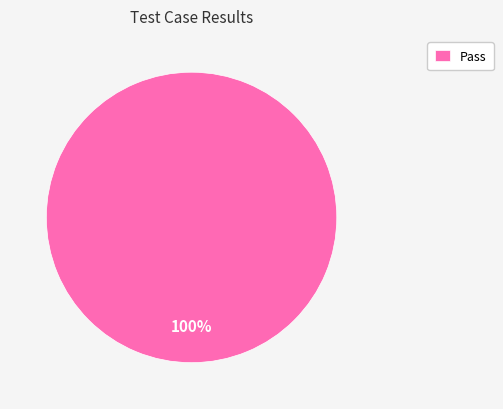

What is the majority slice?

Pass